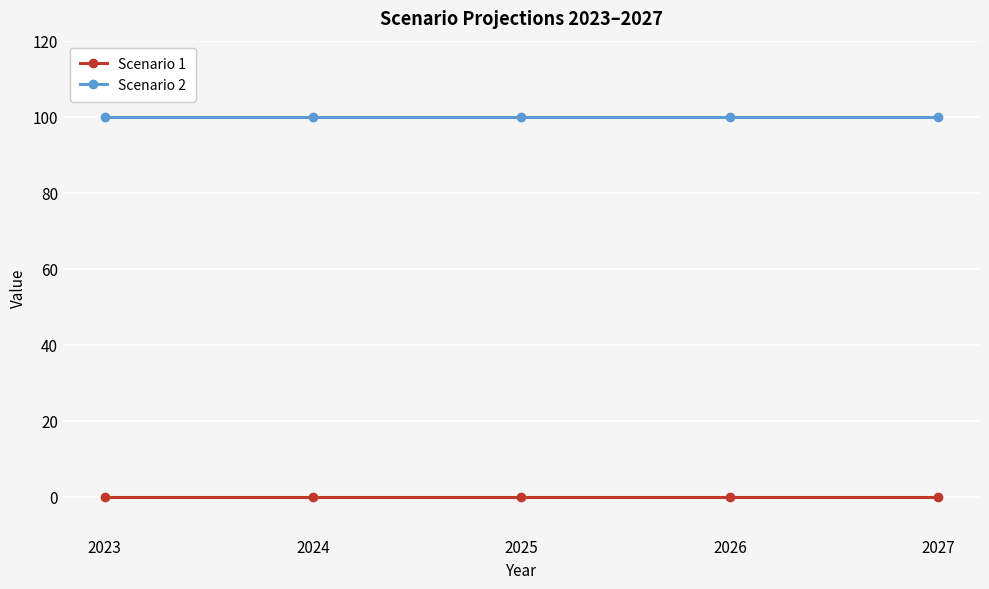

List the series in order of their peak value, highest first.

Scenario 2, Scenario 1